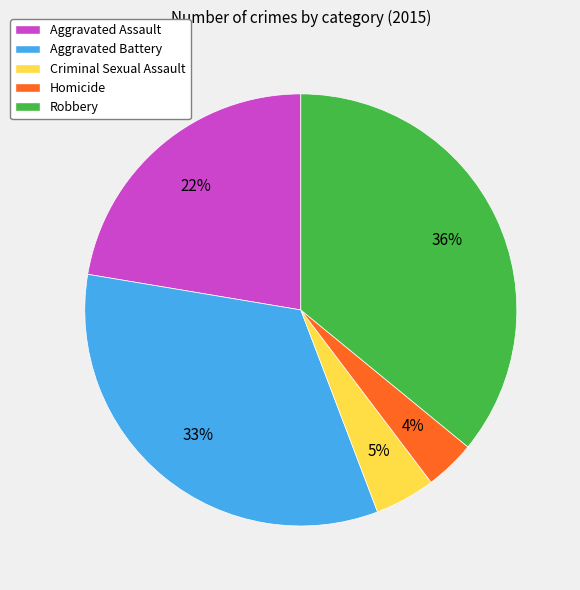

Which category has the smallest portion of the pie?

Homicide